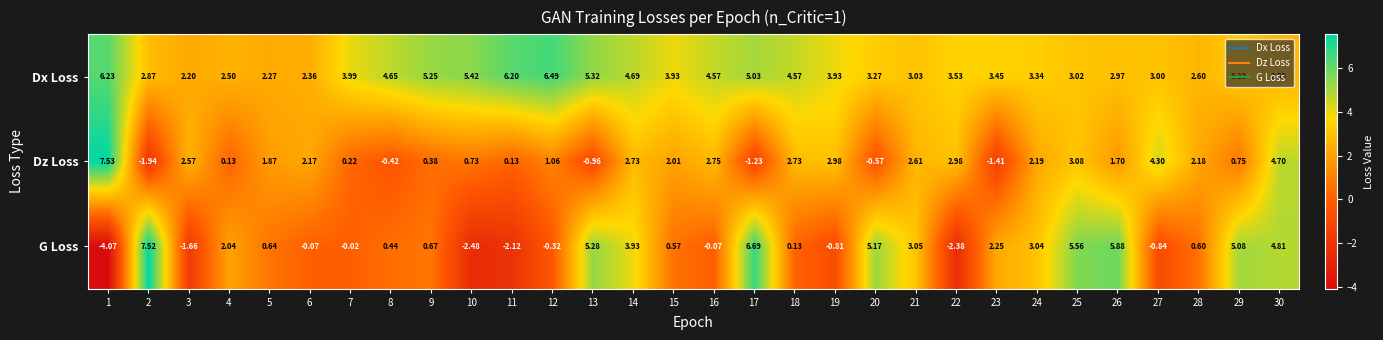

Which series has the largest total across all categories?

Dx Loss